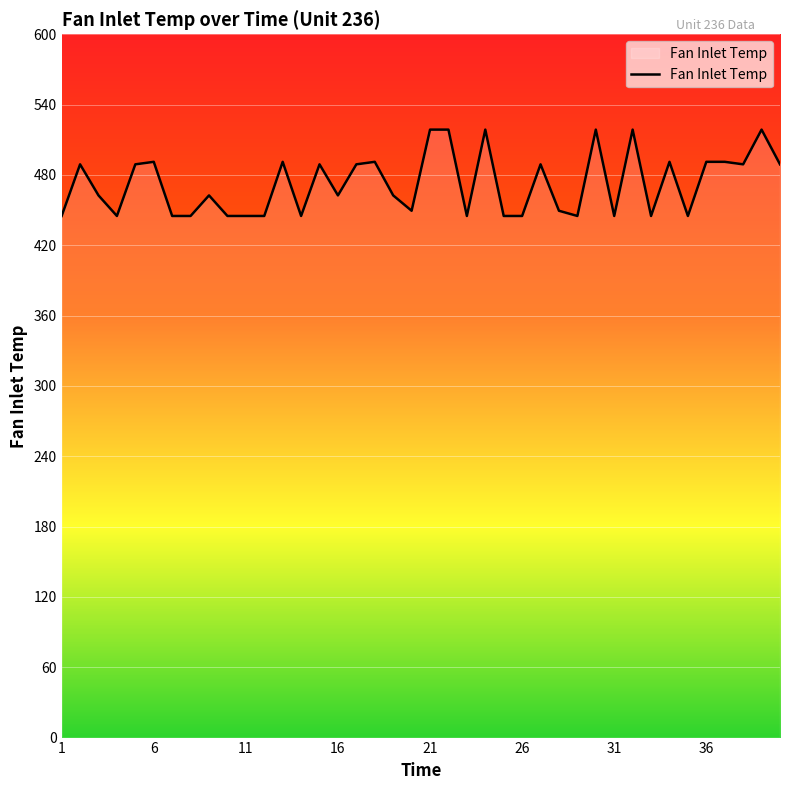

What is the greatest value displayed?

518.7